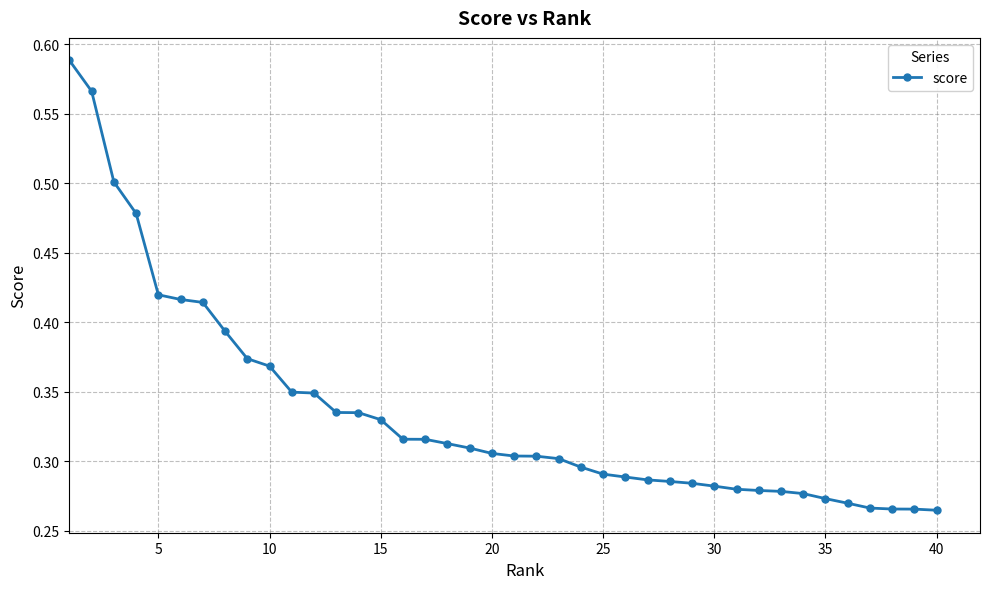

How many values are between 0 and 1?

40